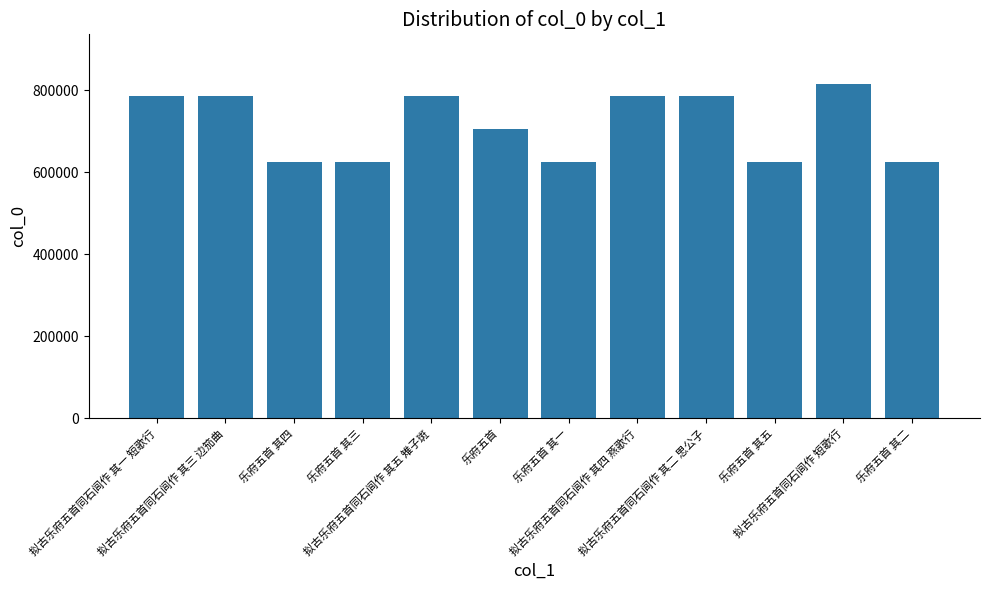

What is the greatest value displayed?

813624